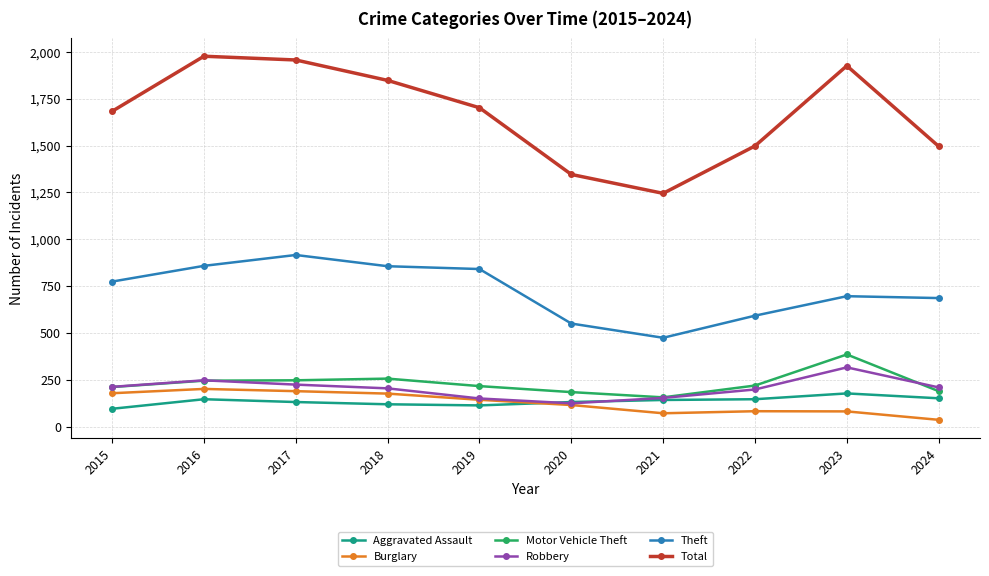

In Theft, how many points are lower than both neighbors (excluding endpoints)?

1